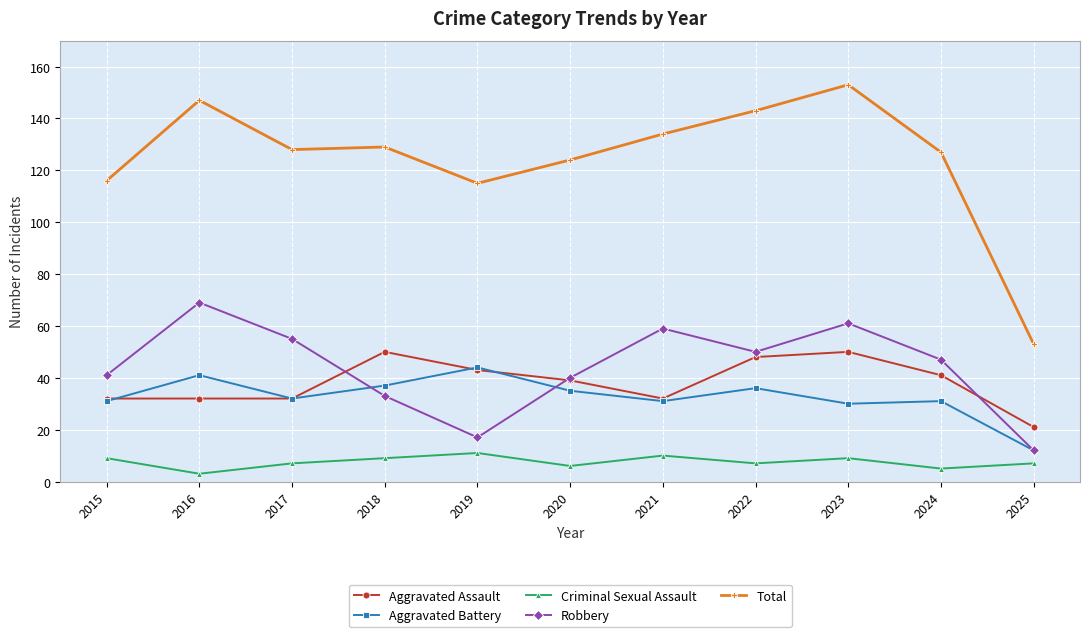

What is the spread (max minus min) of values at 2015?

107